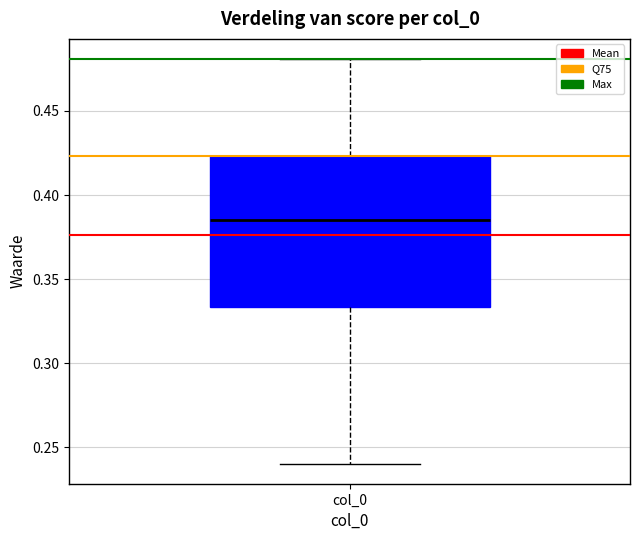

Read this box plot against the y-axis: the position of the median line, the range covered by the box, and the ends of both whiskers. The values are not printed on the chart, so give them approximately, as read against the axis.

median 0.385, box 0.335 to 0.425, whiskers 0.240 to 0.480